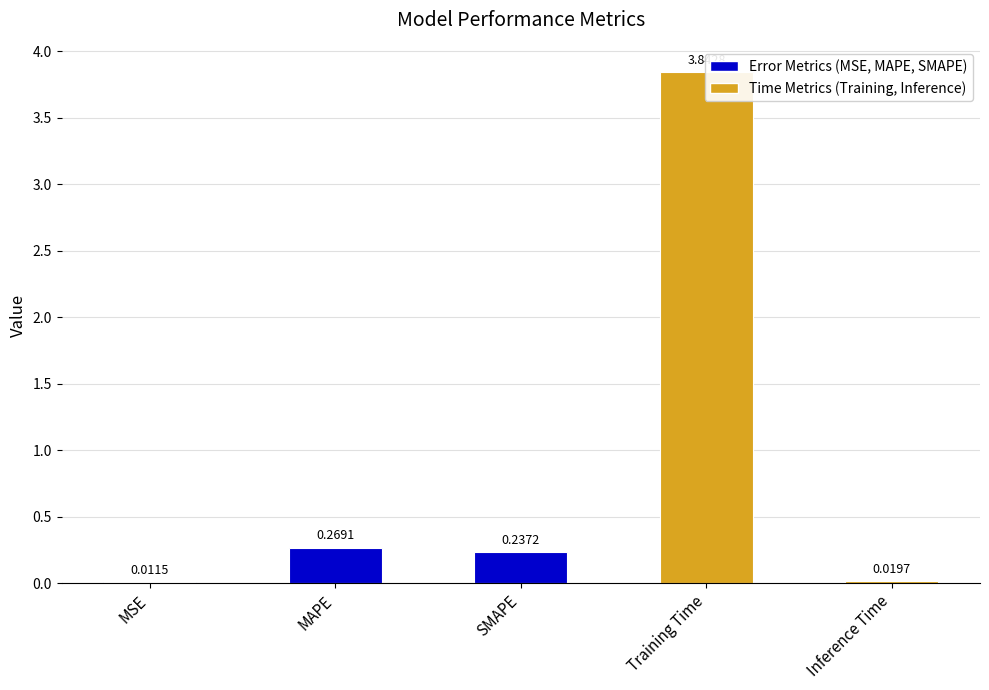

Does the chart contain stacked bars?

No